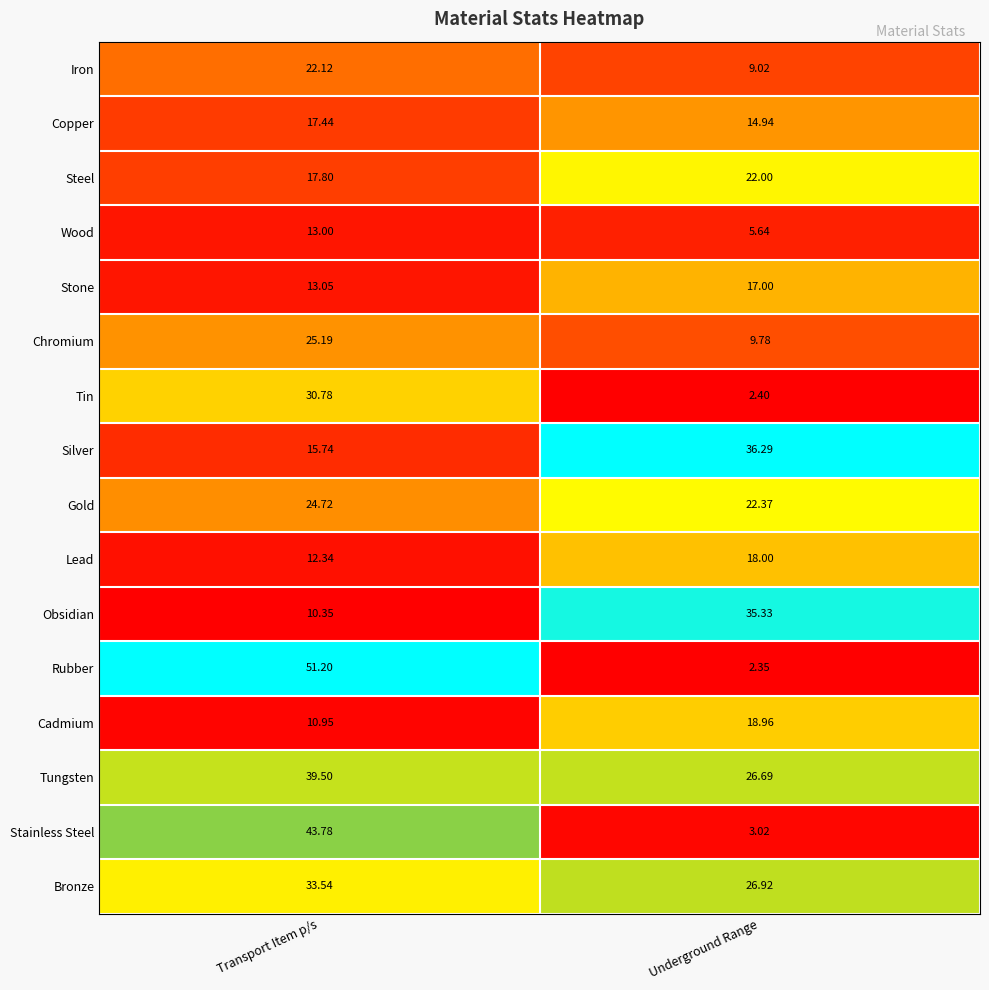

Rank the series by their maximum value, from lowest to highest.

Wood, Stone, Copper, Lead, Cadmium, Steel, Iron, Gold, Chromium, Tin, Bronze, Obsidian, Silver, Tungsten, Stainless Steel, Rubber